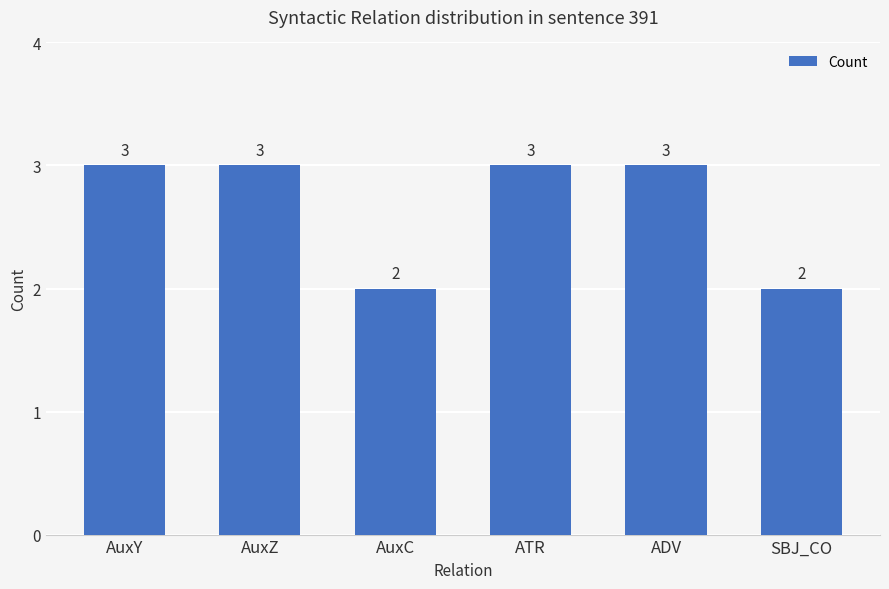

What is the average value?

3